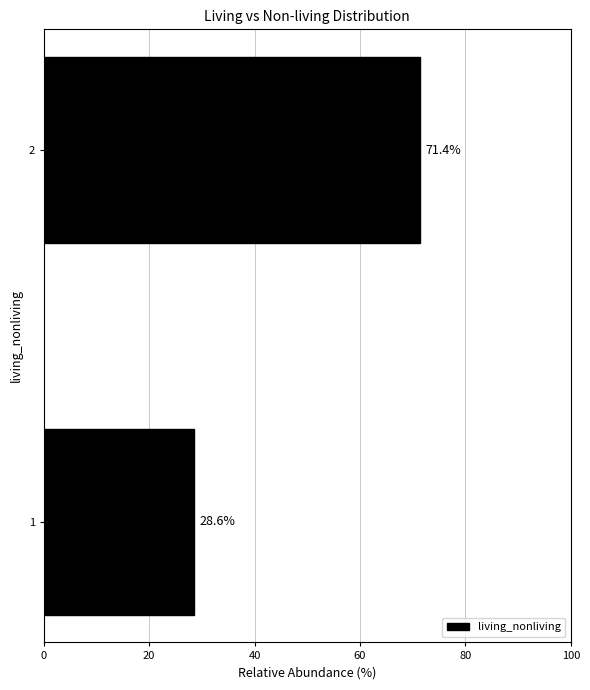

Reading bottom to top, what are all the values shown in this chart?

28.6	71.4